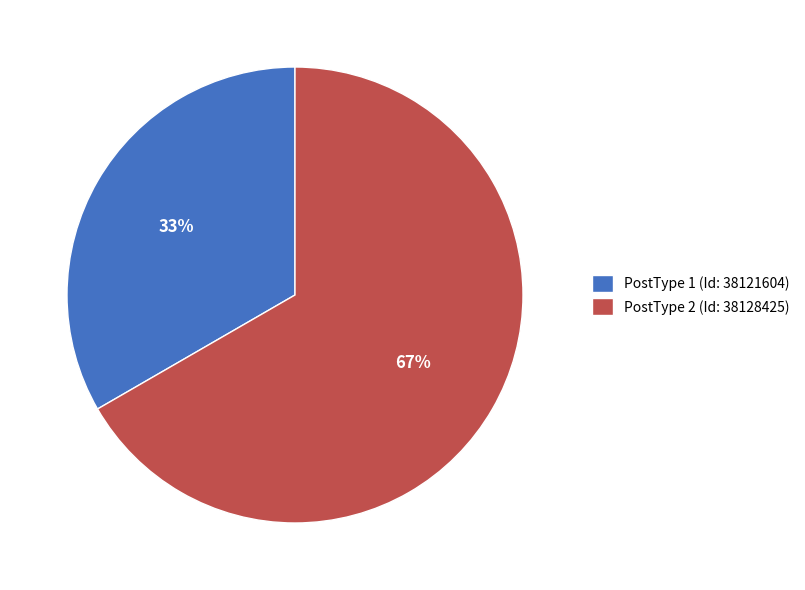

Which category accounts for the majority?

PostType 2 (Id: 38128425)